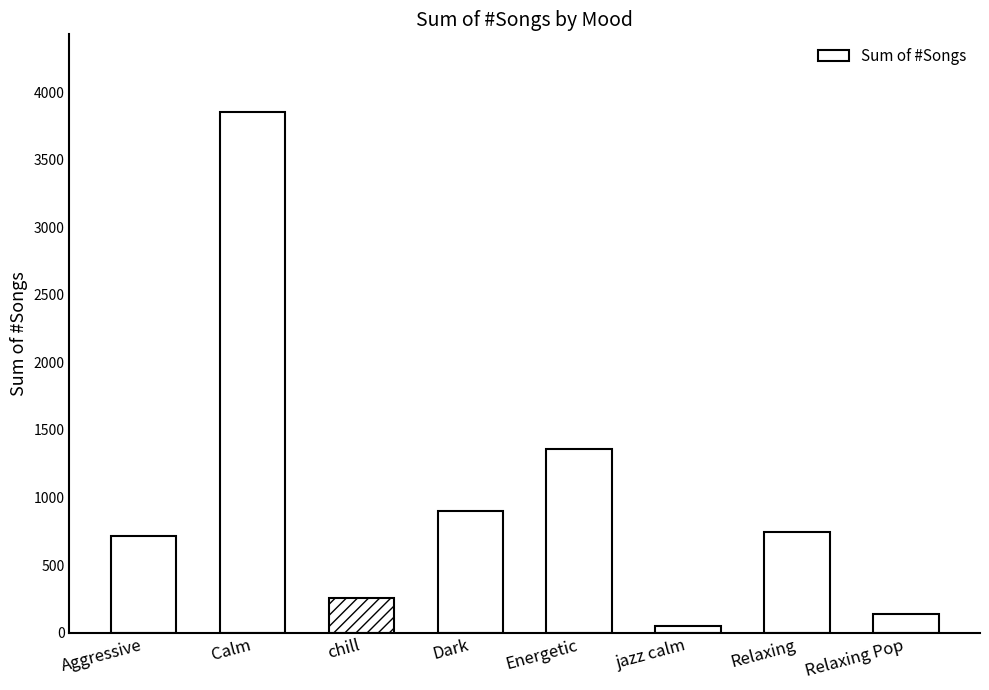

What value does the data have at Dark, to the nearest 50?

900